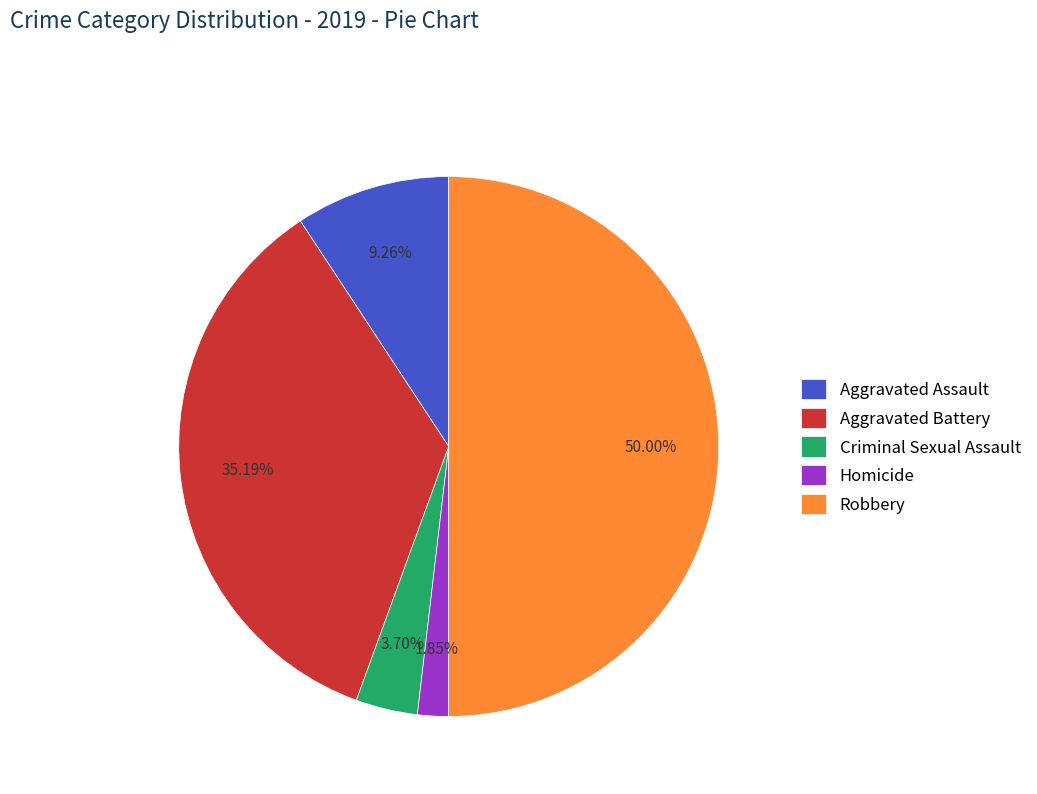

What percentage is the Criminal Sexual Assault slice, to the nearest percent?

4%